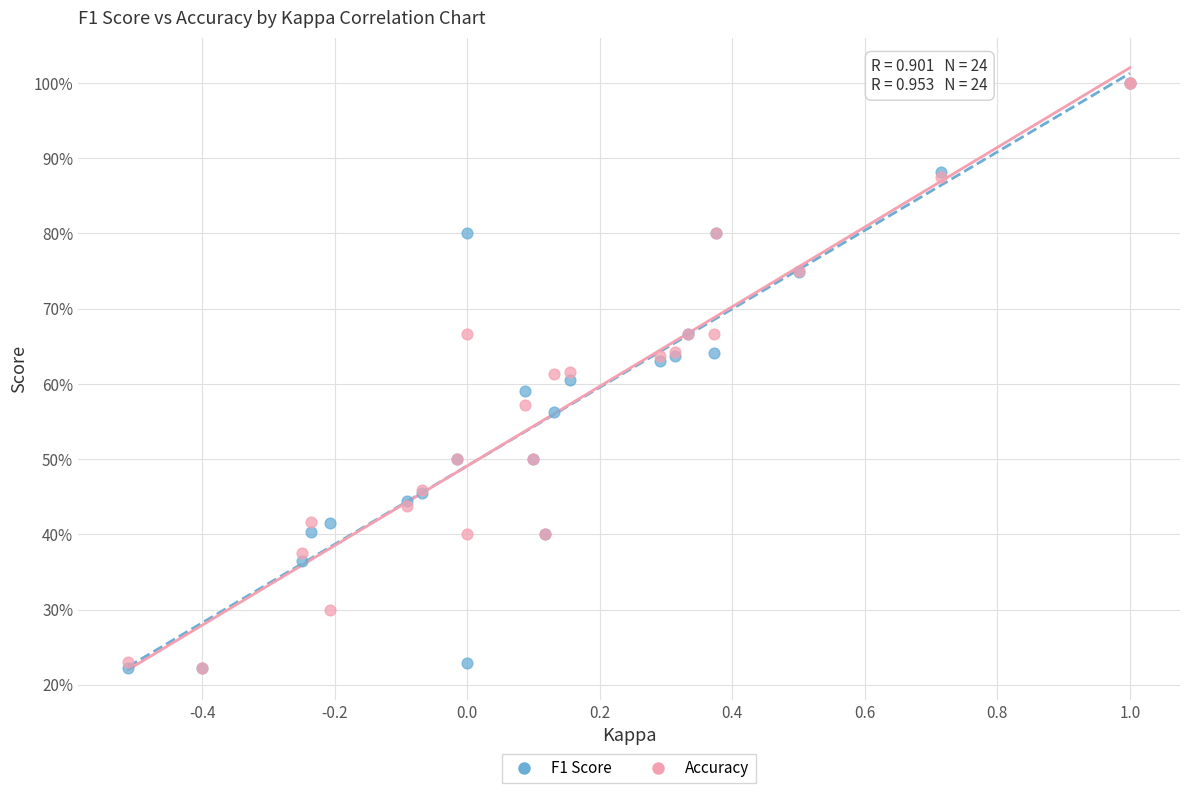

Which series has the largest Y range (max minus min)?

F1 Score